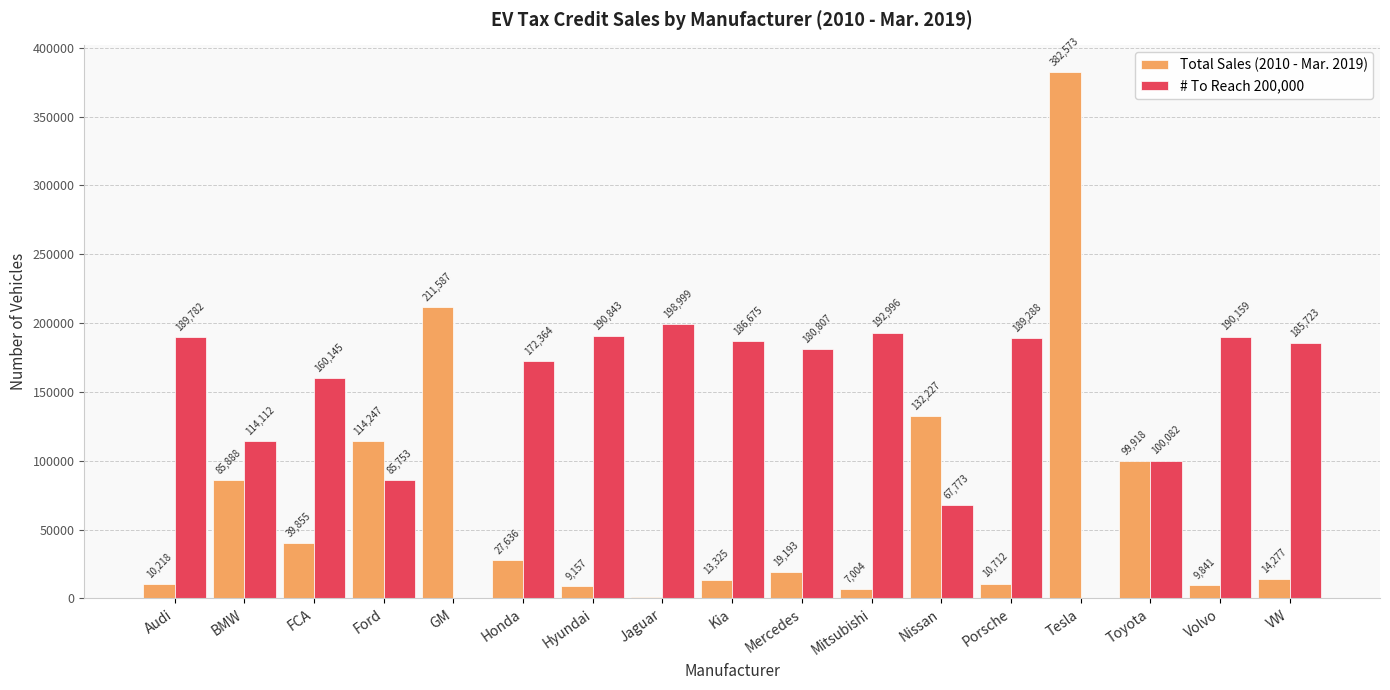

How many series are shown in this chart?

2